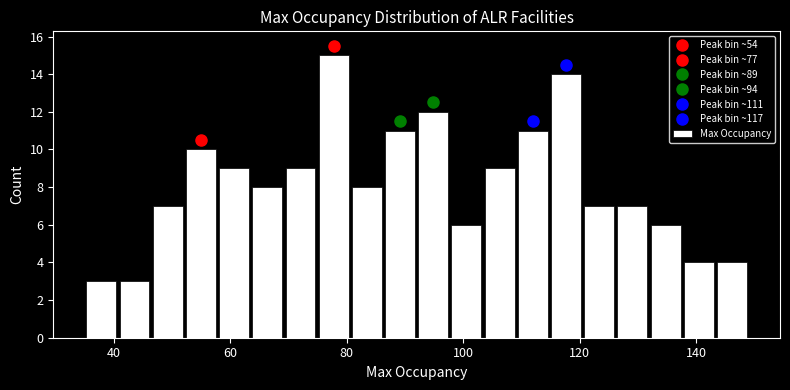

Around what value on the x-axis is the tallest bar? Give the approximate position of its centre, as read against the axis.

78